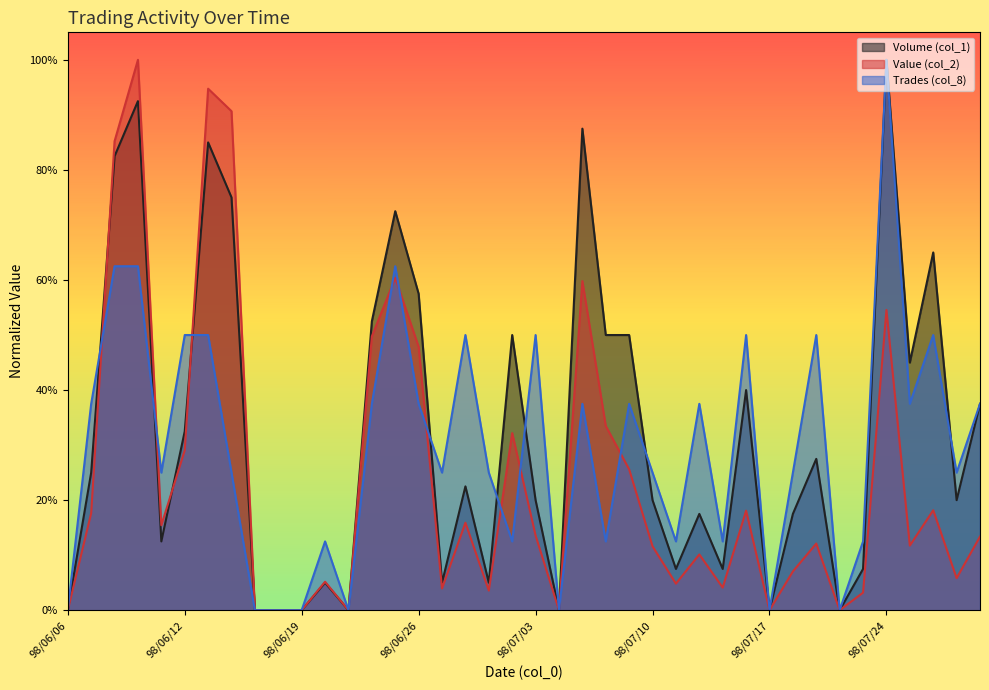

What is the difference between the second highest and second lowest values in the Trades (col_8) series?

0.6